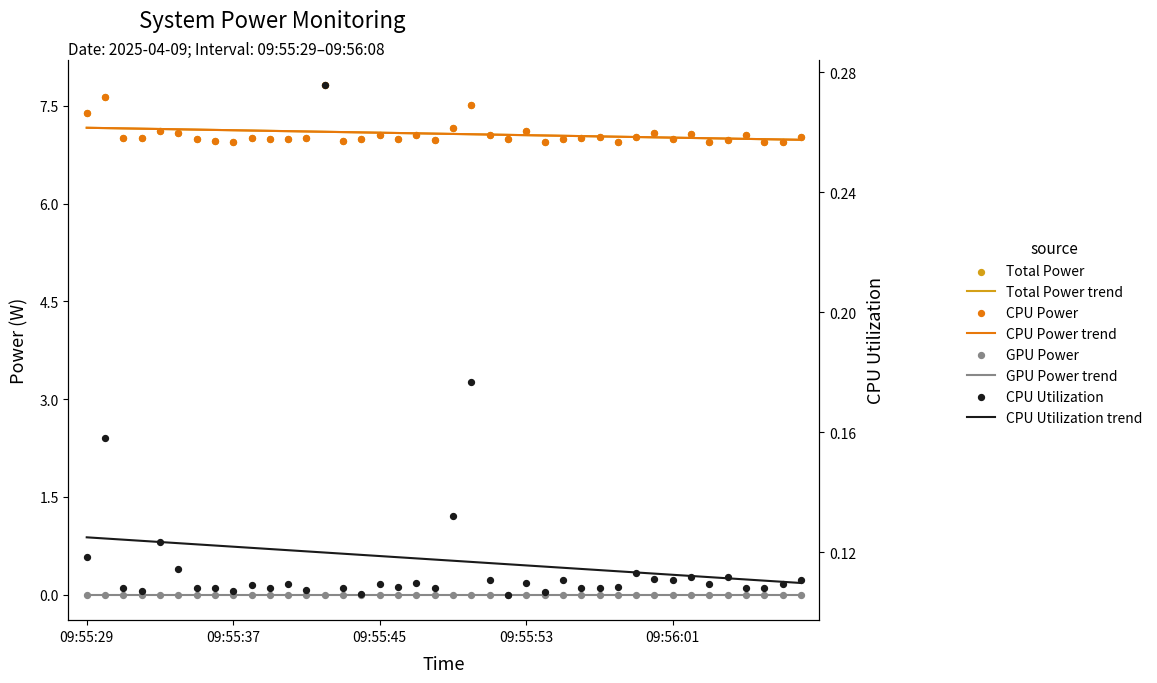

What is the total value across all series at 09:55:41?

14.1